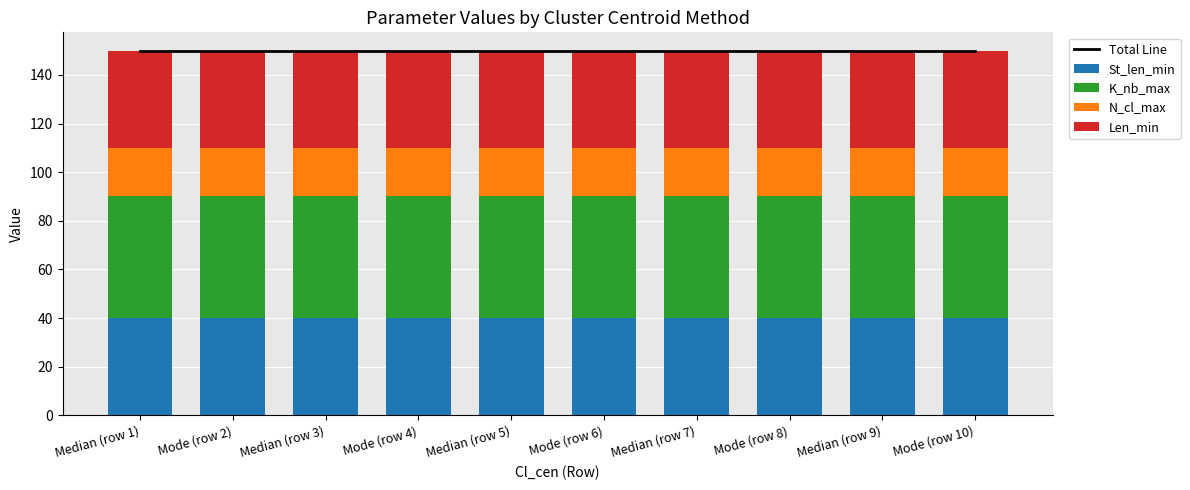

What is the value of the St_len_min bar at the 8th from the left?

40